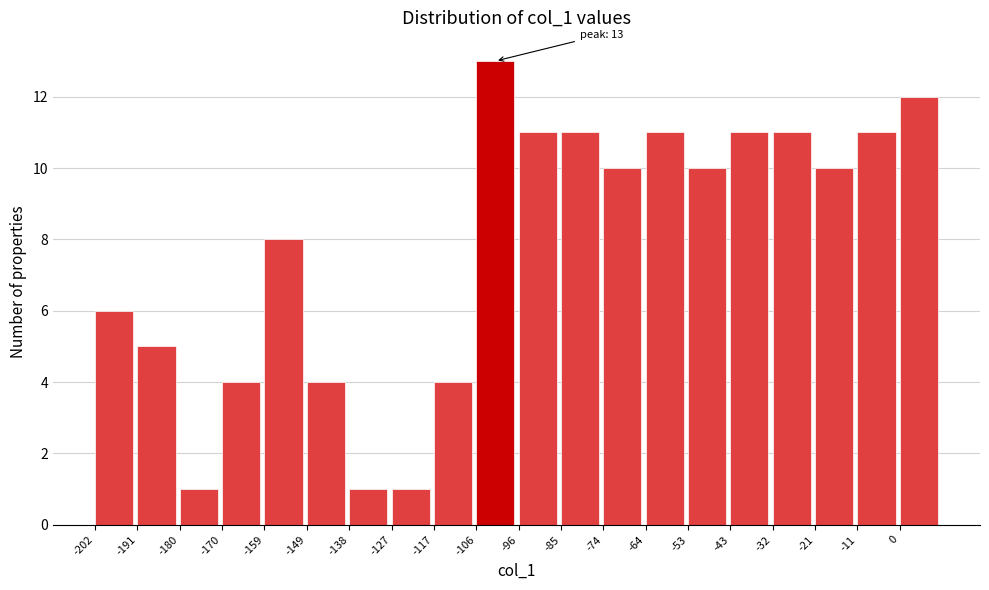

Over which range of the x-axis is the bar tallest?

-106.6 to -96.0